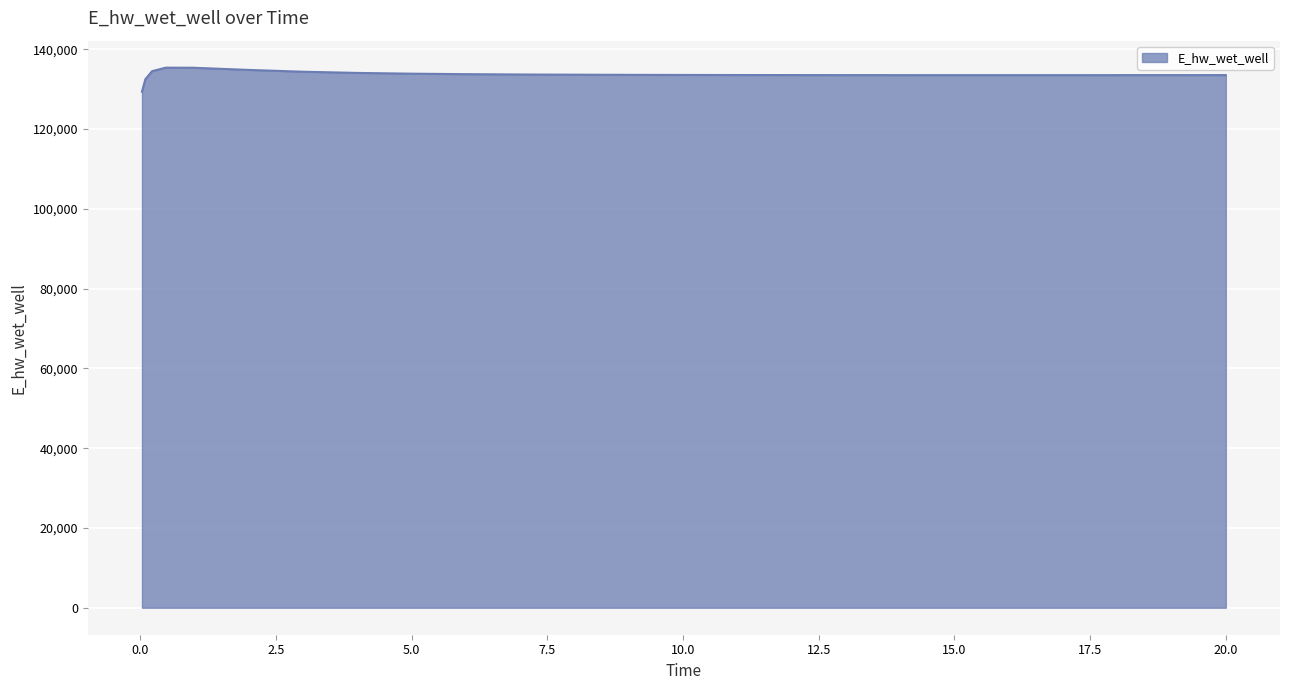

What is the minimum value shown in the chart?

129346.8